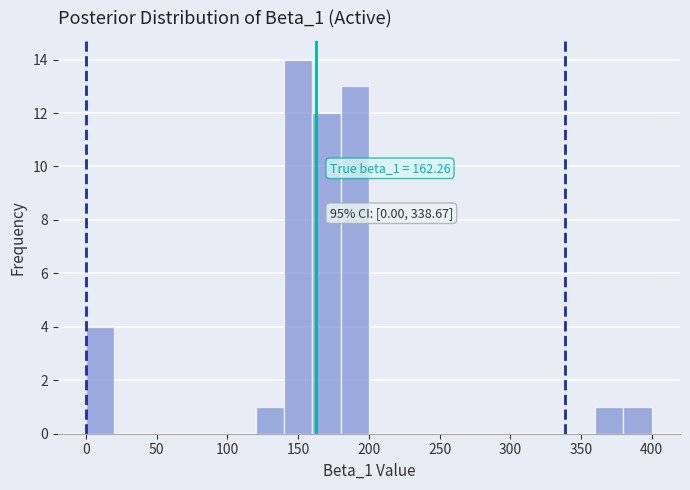

Which range on the x-axis has the tallest bar?

140 to 160